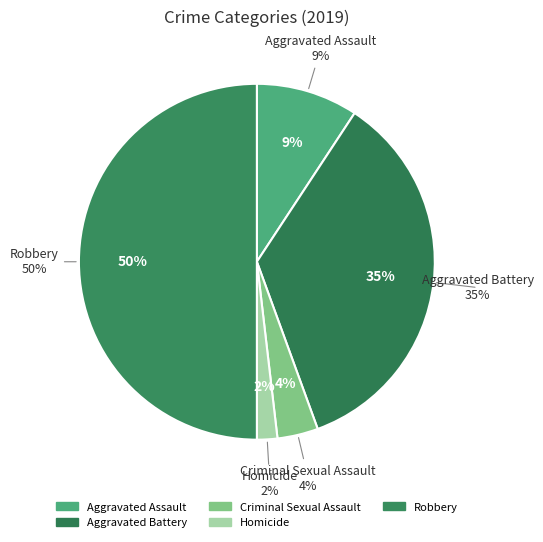

Which slice is the smallest?

Homicide